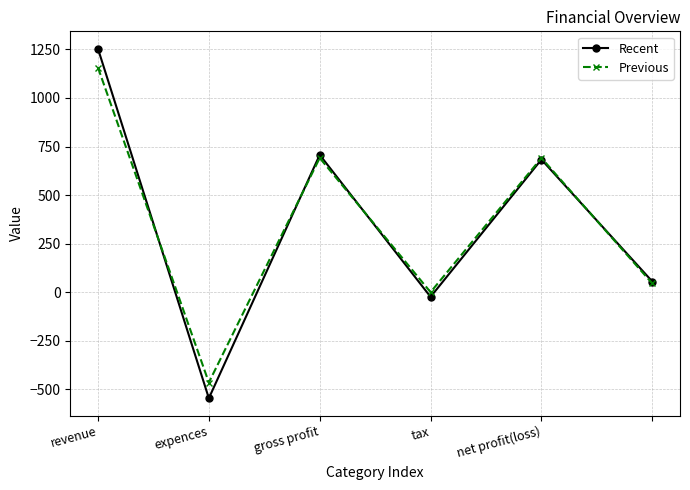

What is the sum of all Recent values?

2128